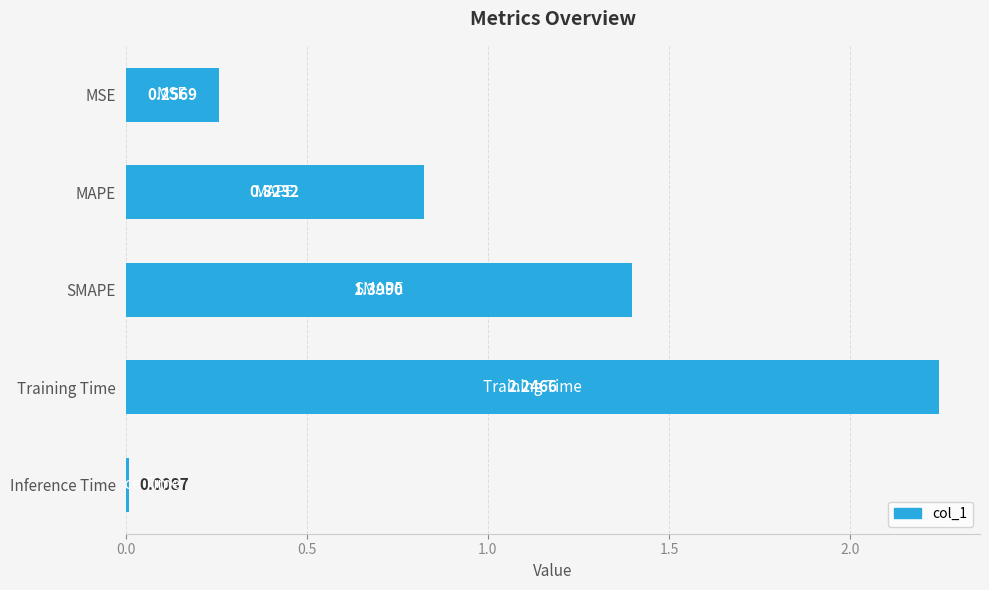

What is the sum of all values?

4.7